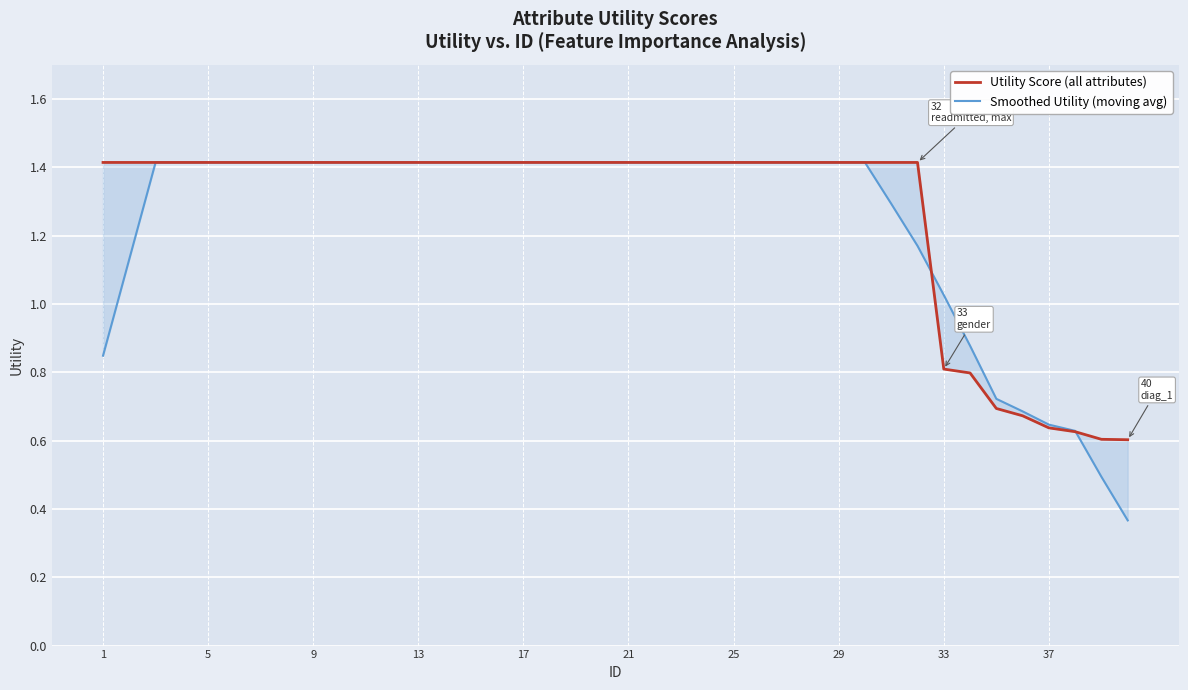

Reading left to right, what are all the values shown in this chart?

Utility Score (all attributes): 1.4	1.4	1.4	1.4	1.4	1.4	1.4	1.4	1.4	1.4	1.4	1.4	1.4	1.4	1.4	1.4	1.4	1.4	1.4	1.4	1.4	1.4	1.4	1.4	1.4	1.4	1.4	1.4	1.4	1.4	1.4	1.4	0.8	0.8	0.7	0.7	0.6	0.6	0.6	0.6
Smoothed Utility (moving avg): 0.8	1.1	1.4	1.4	1.4	1.4	1.4	1.4	1.4	1.4	1.4	1.4	1.4	1.4	1.4	1.4	1.4	1.4	1.4	1.4	1.4	1.4	1.4	1.4	1.4	1.4	1.4	1.4	1.4	1.4	1.3	1.2	1.0	0.9	0.7	0.7	0.6	0.6	0.5	0.4